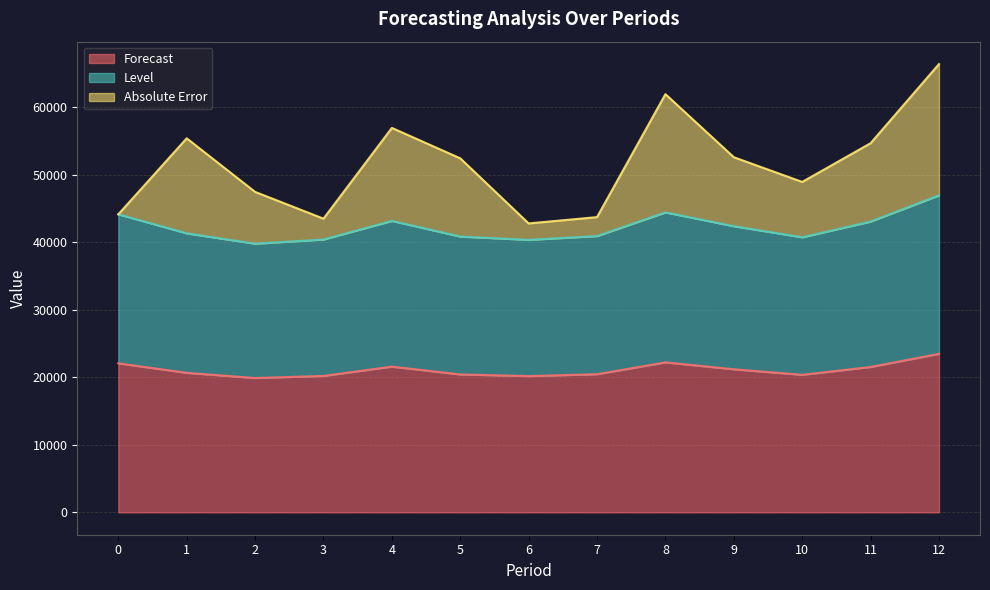

True or false: Level and Forecast intersect in this chart.

False